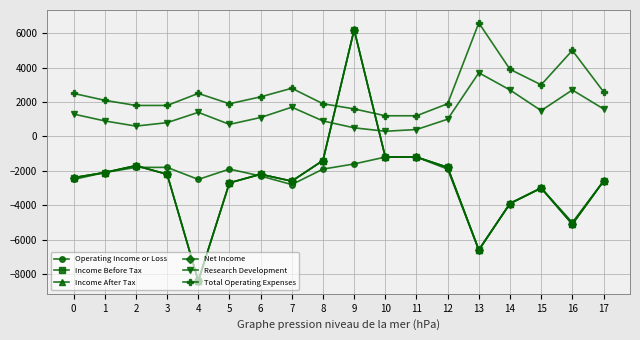

Does the chart have visible grid lines?

Yes